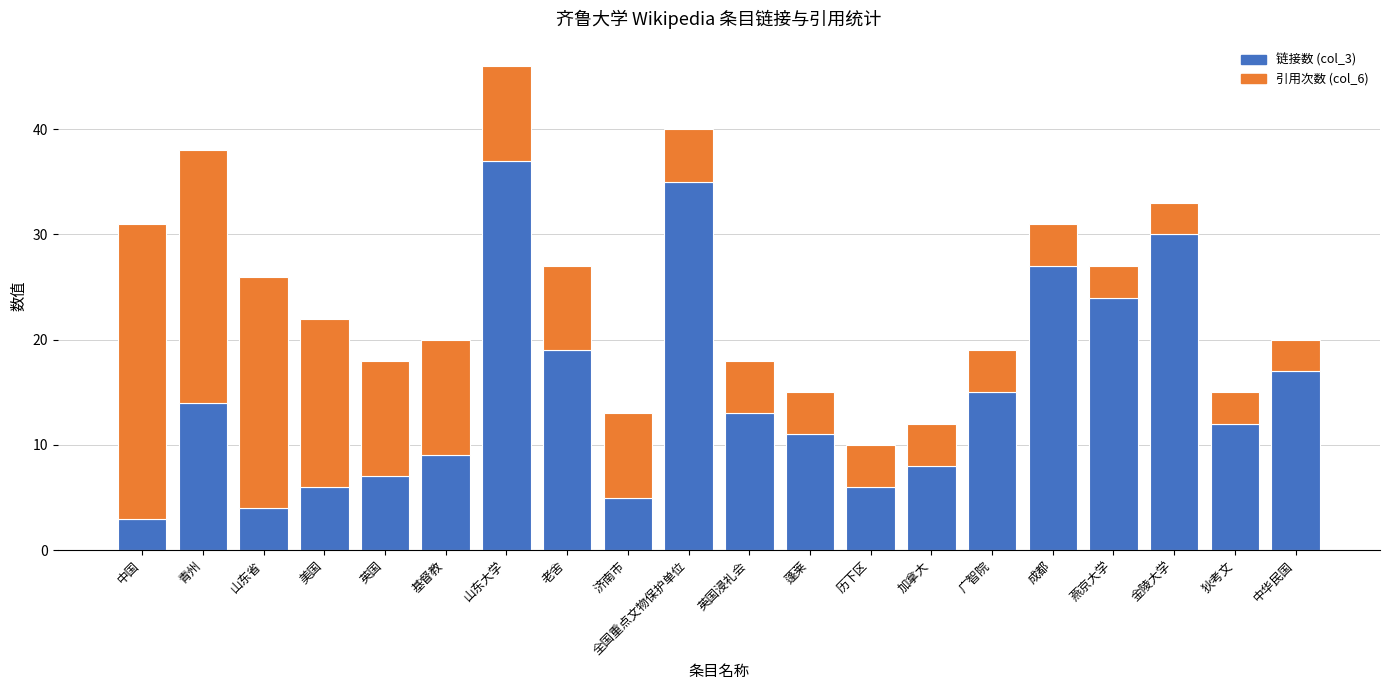

At which label does 链接数 (col_3) reach its minimum?

中国